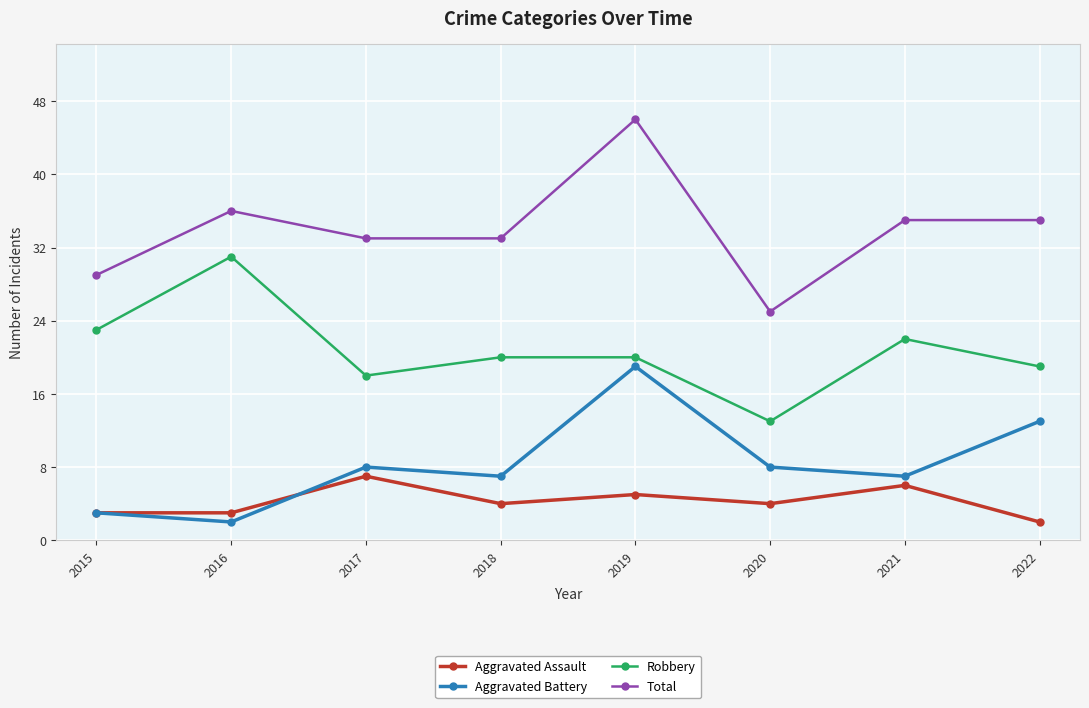

What is the value of the Total point at the 4th from the left?

33